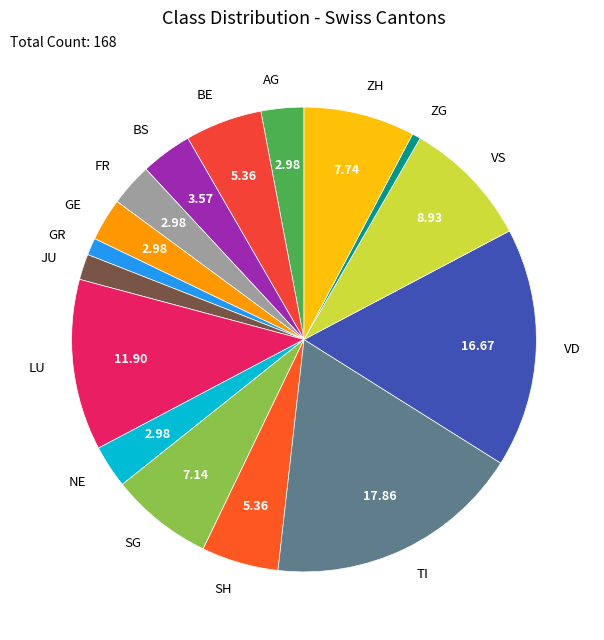

Is GE the majority of the pie?

No